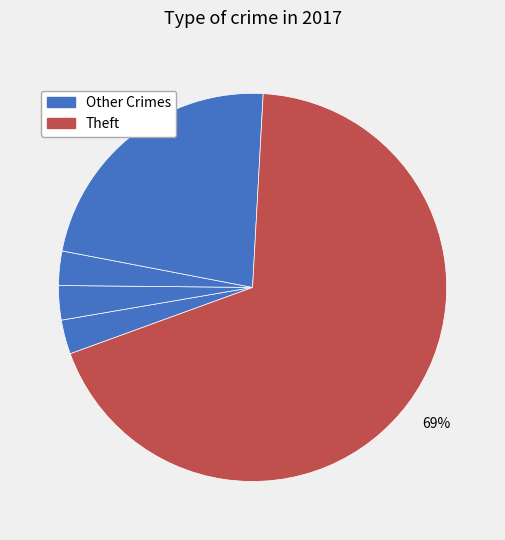

How many segments does this pie chart have?

5